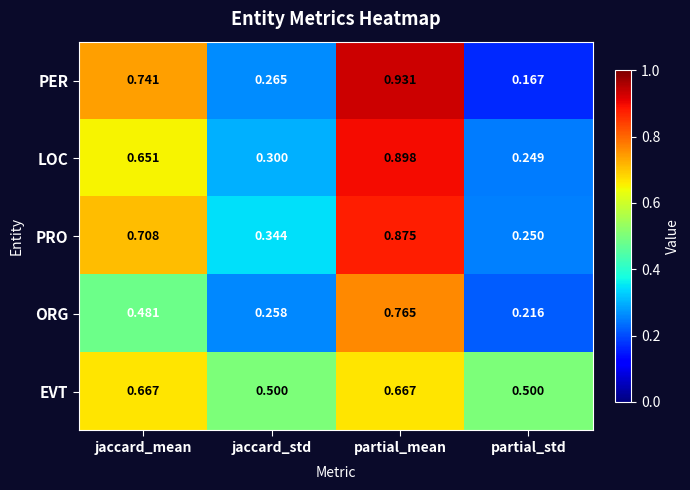

Where is LOC nearest to the value 0?

partial_std